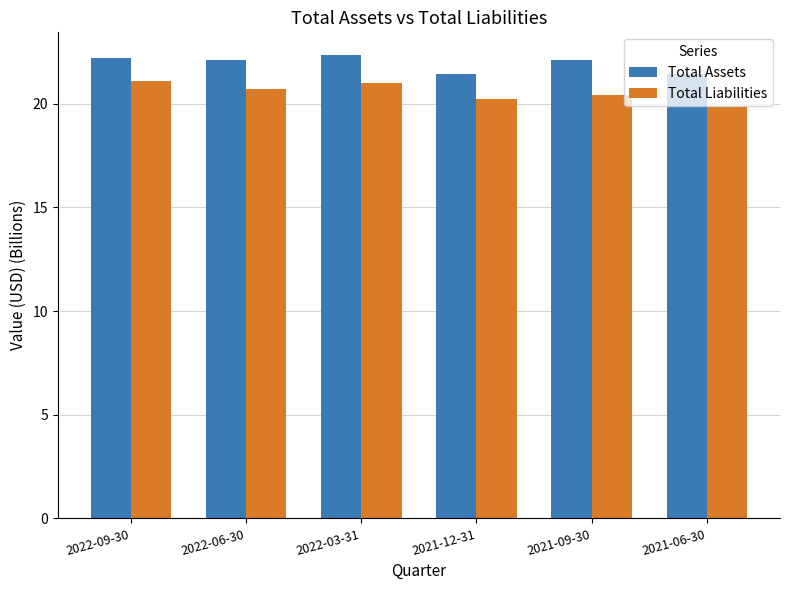

What is the minimum value shown in the chart?

19.9